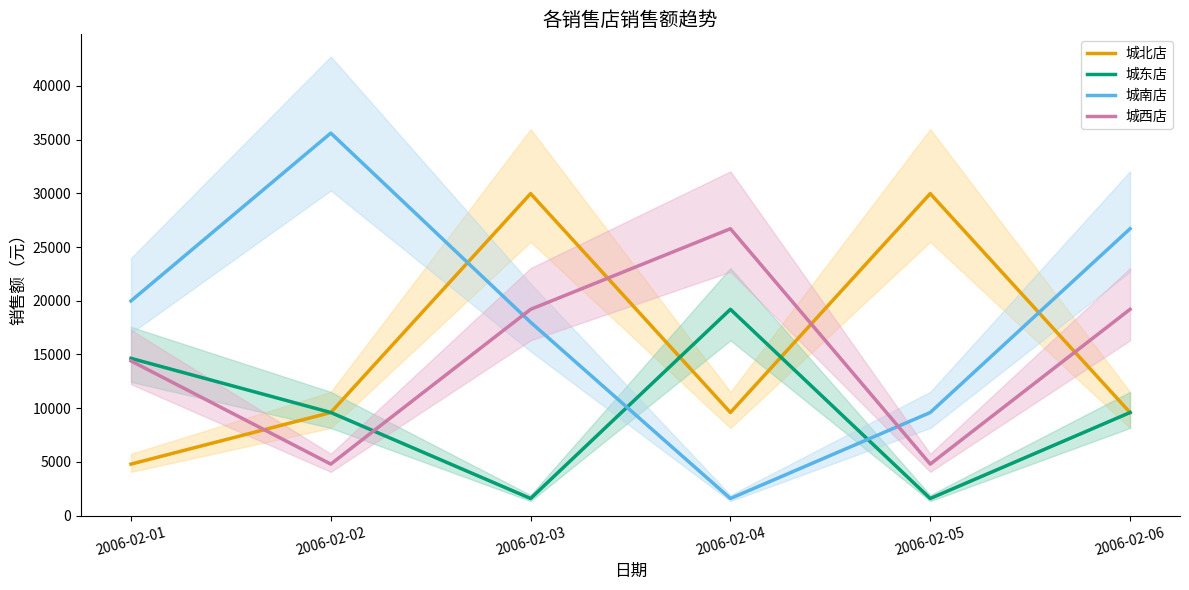

Which series has the largest total across all categories?

城南店